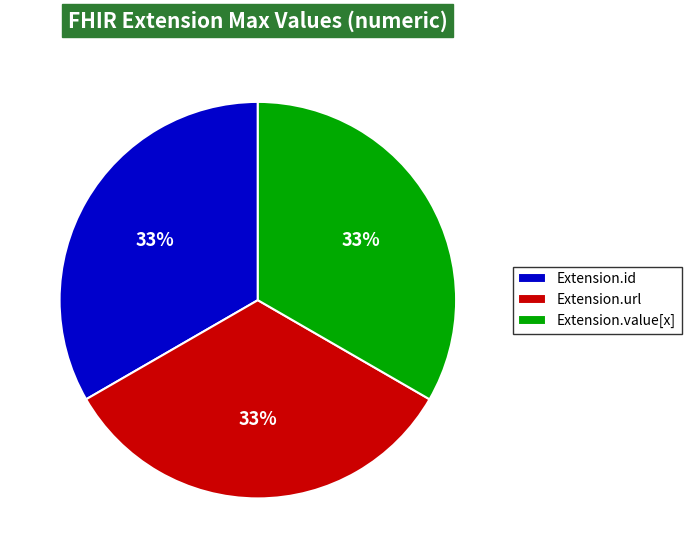

Is it true that Extension.id is 13% of the pie?

False